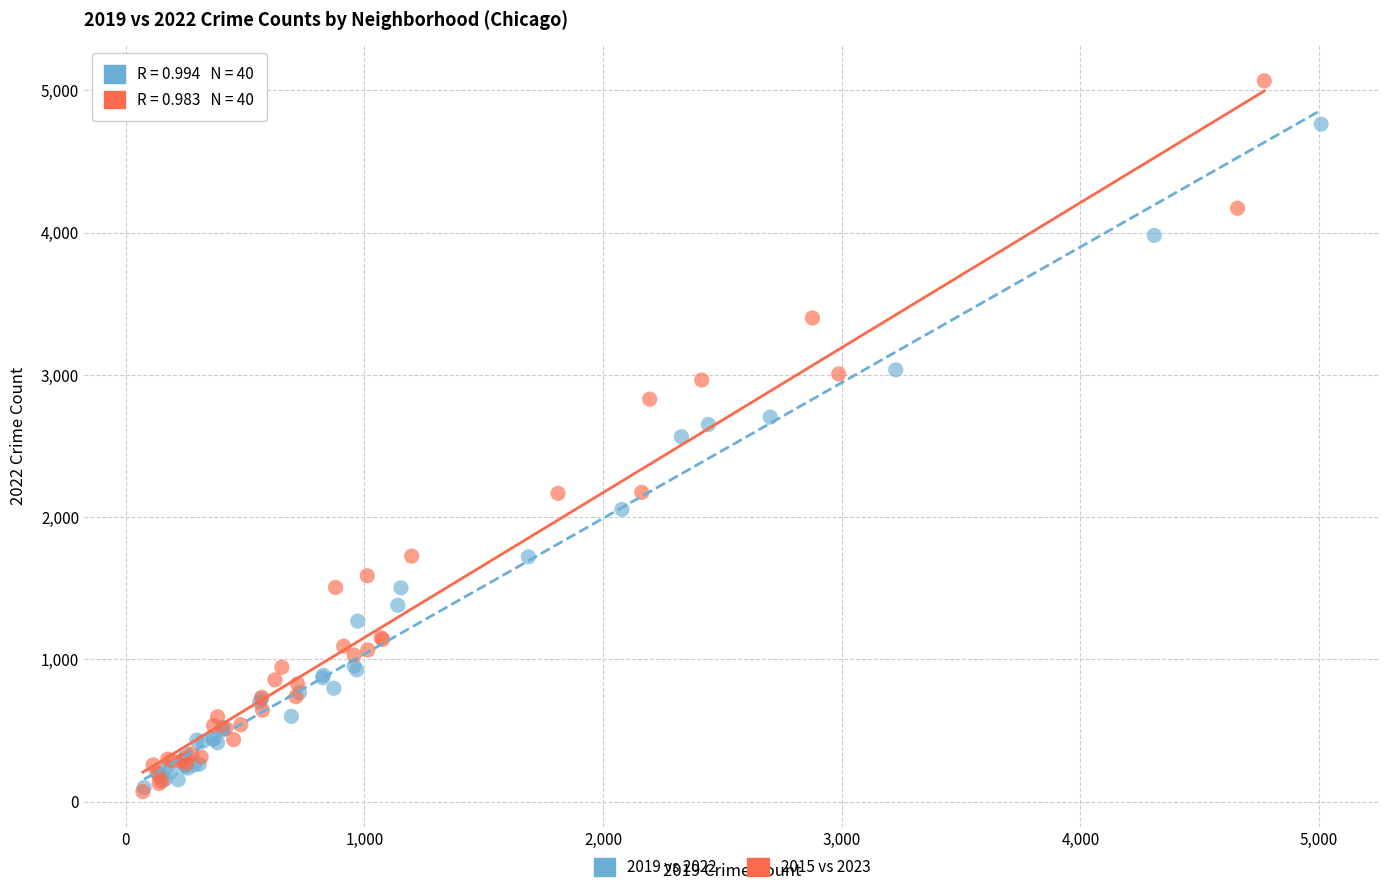

Which series reaches the maximum Y coordinate?

2015 vs 2023